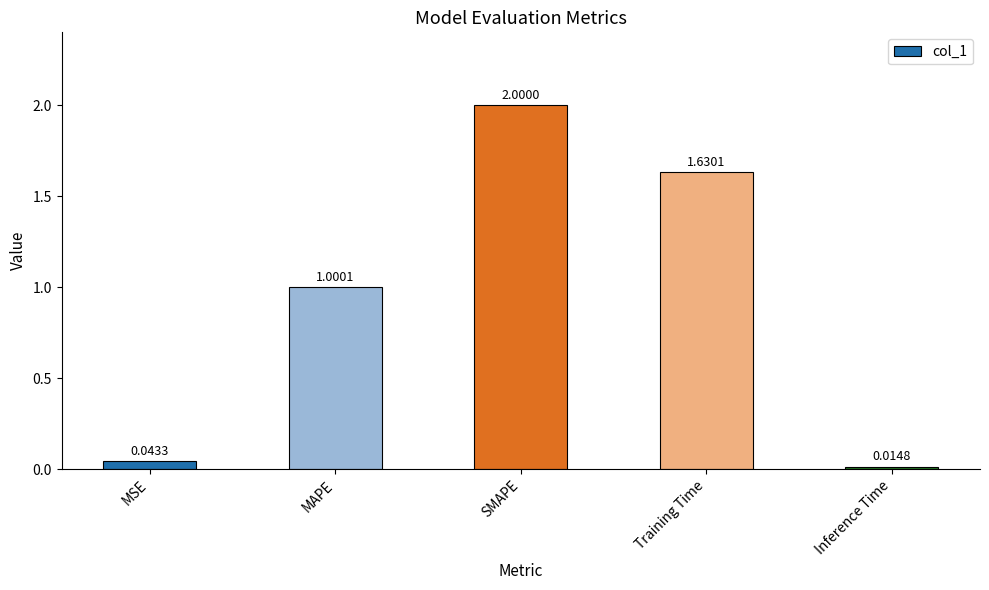

What is the approximate value at MAPE?

1.0